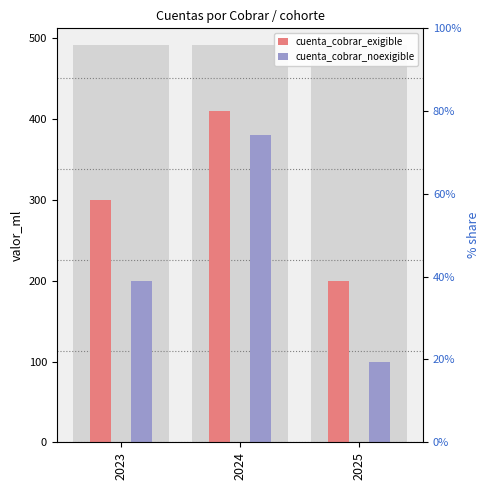

Where does the cuenta_cobrar_exigible series first go above 300?

2024